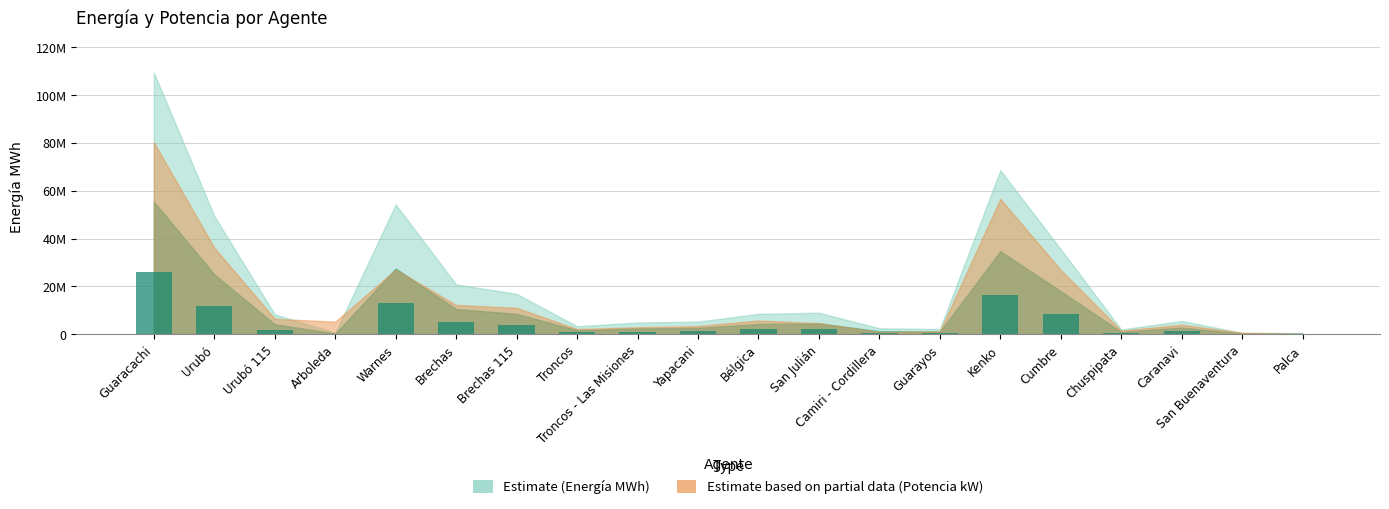

How many bars are there in total?

20